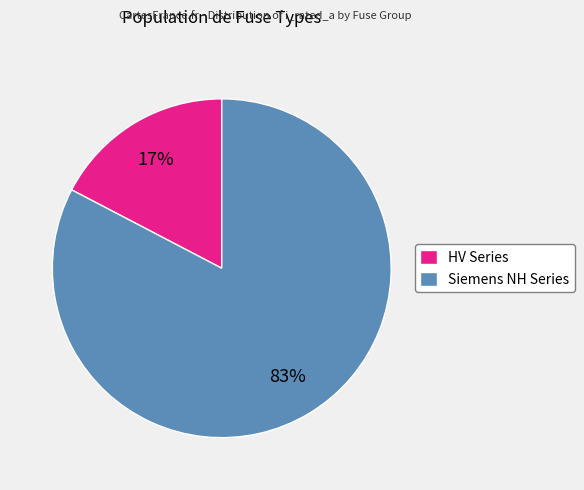

What is the largest slice in the pie chart?

Siemens NH Series